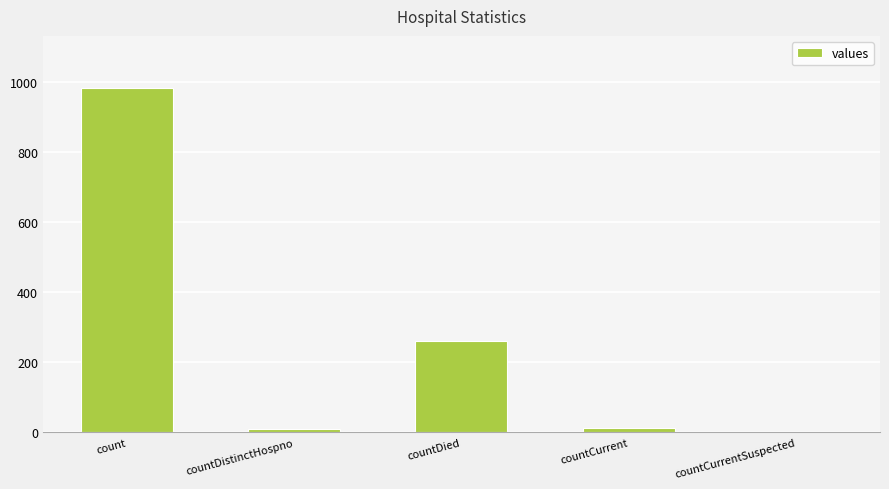

What value does the data have at countDied?

261